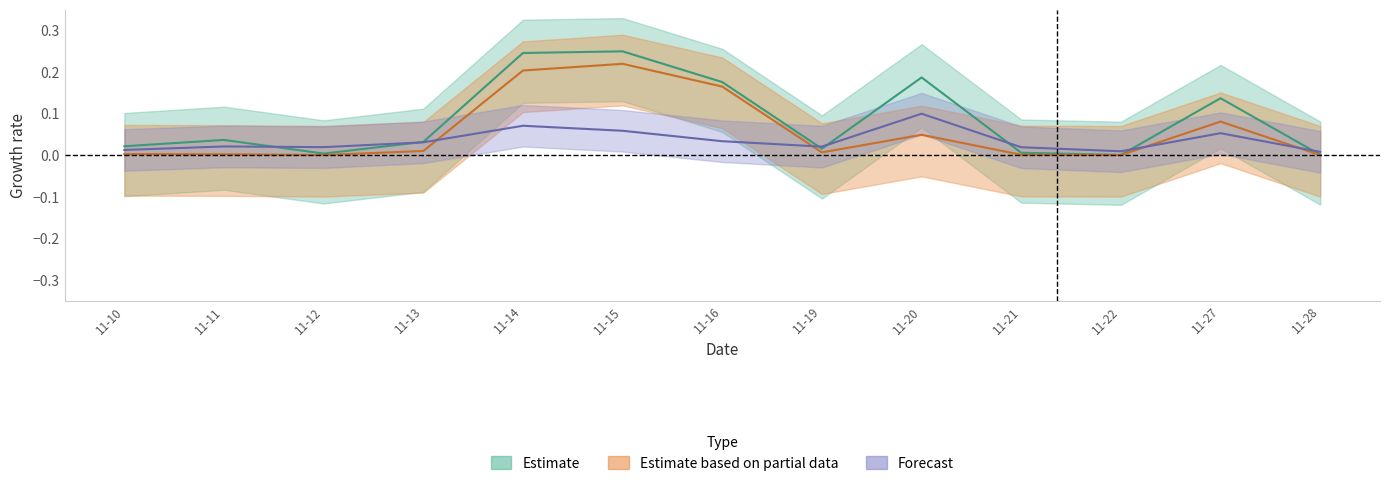

Where is the first local minimum for replies_count?

11-12